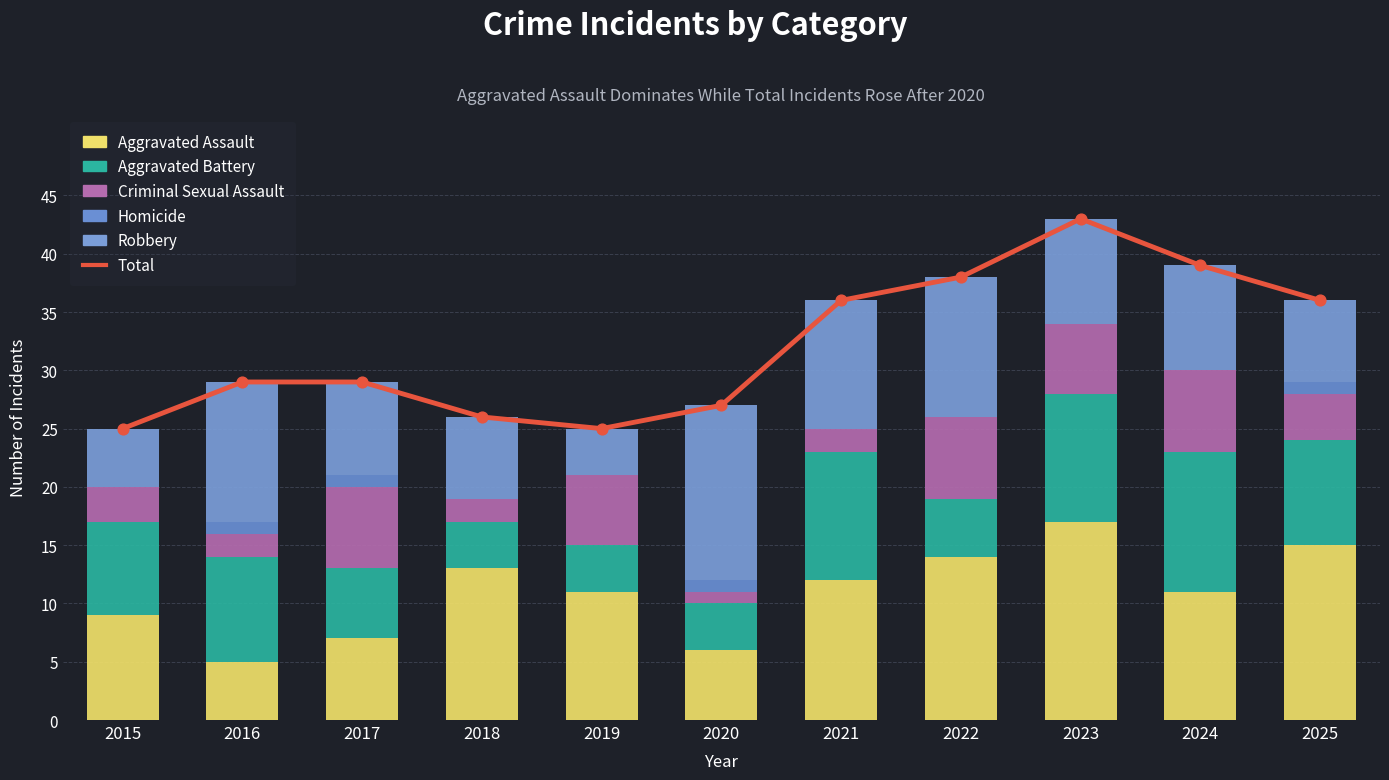

Which series has the largest total across all categories?

Total